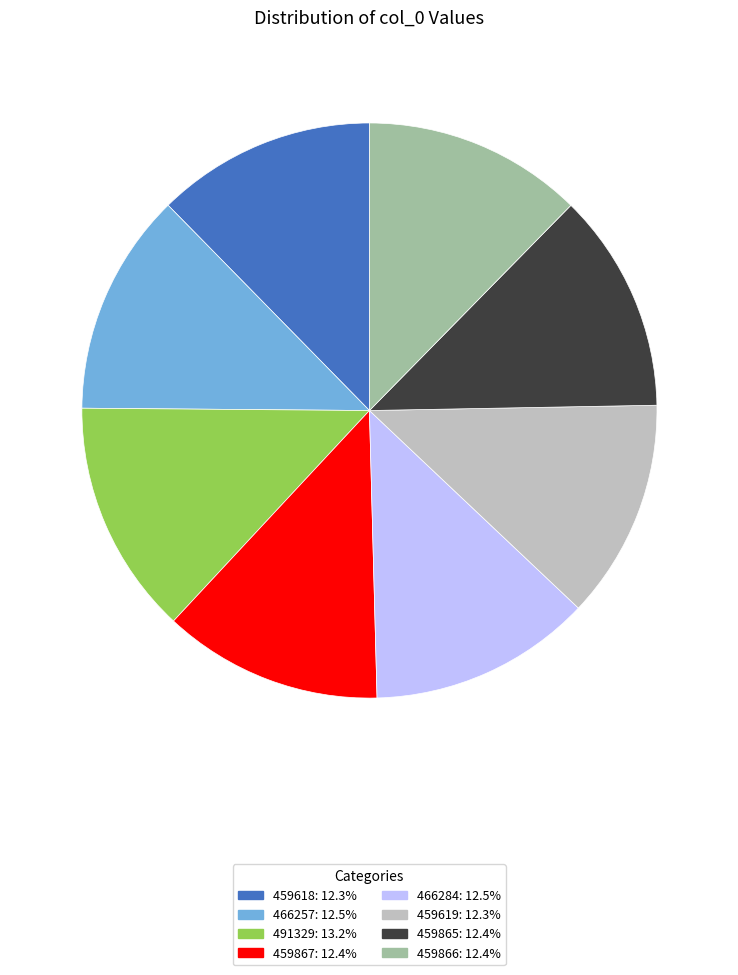

The 466284 slice represents 2% of the pie. True or false?

False